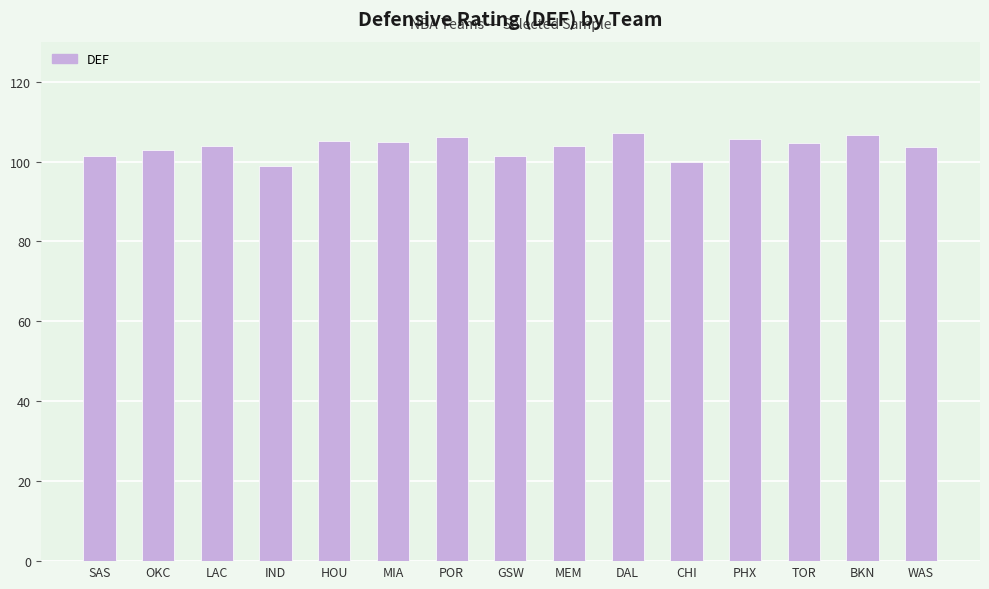

What value does the data have at MEM?

103.8